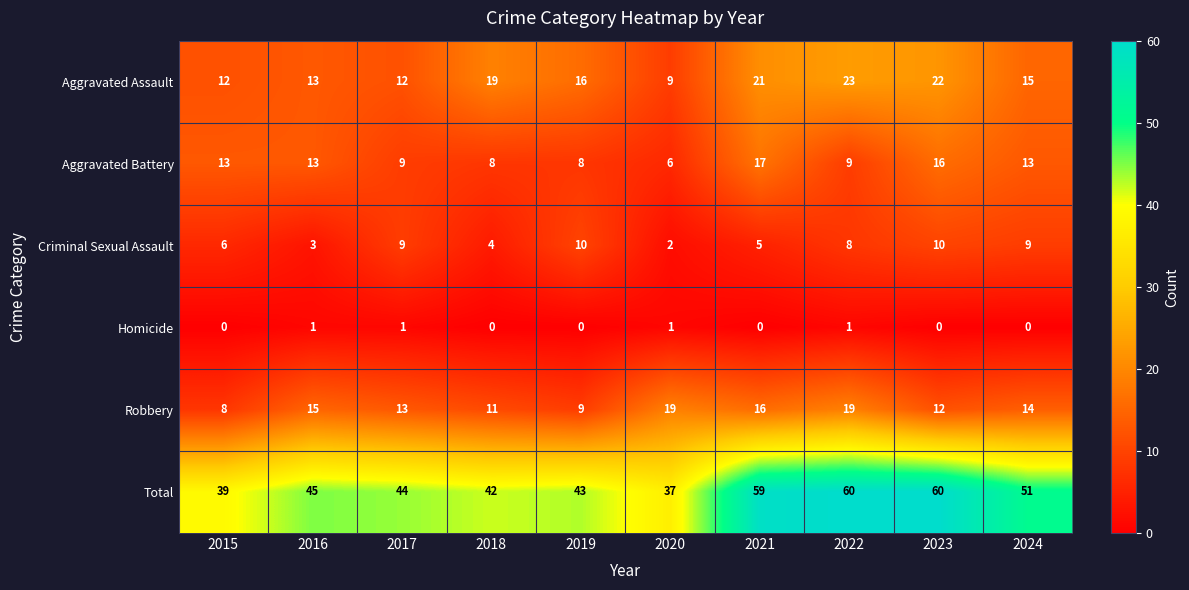

What is the lowest value of the Aggravated Assault series?

9